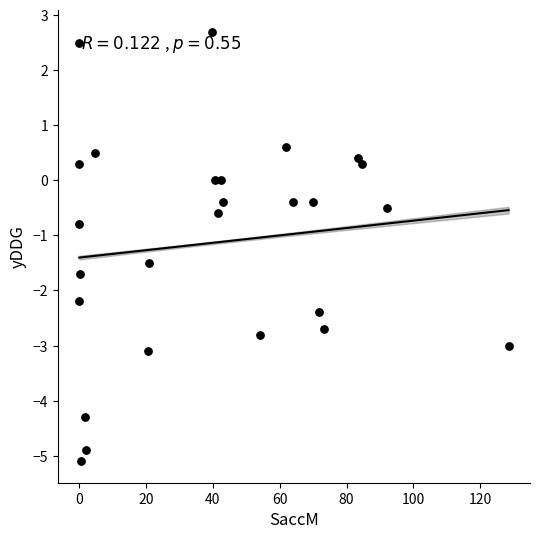

What Y value in the scatter plot is closest to -1?

-0.8